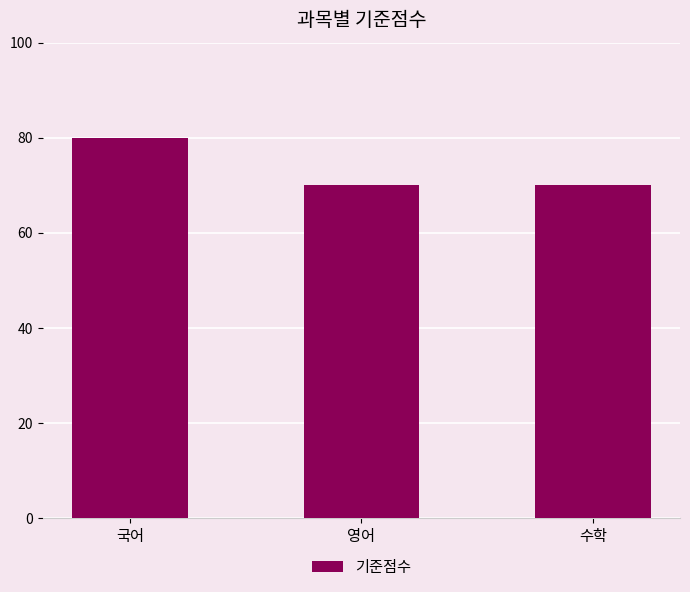

At which category does the chart reach its peak across all series?

국어